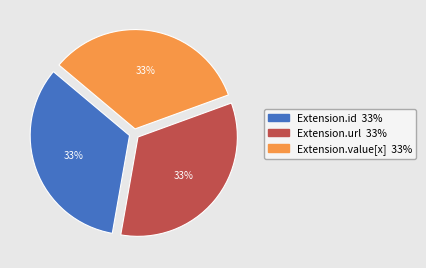

Is there a majority slice in this chart?

No